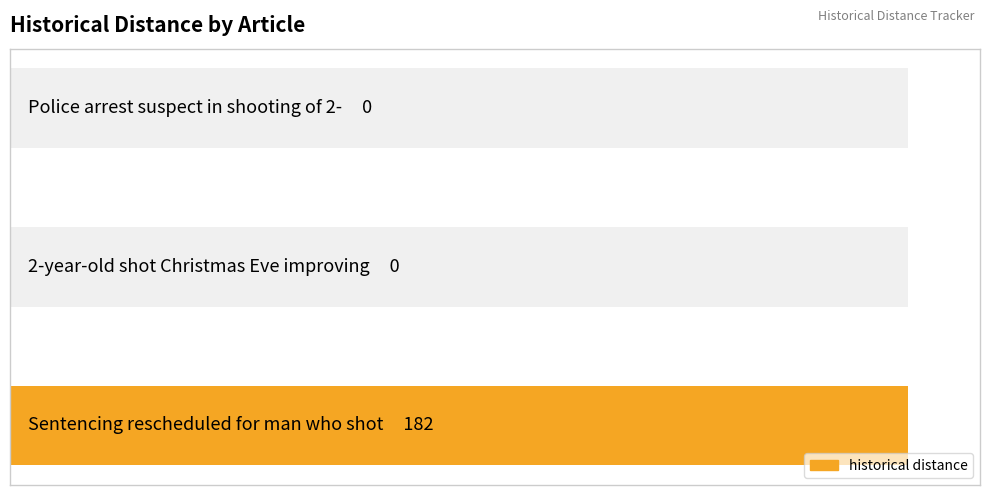

How many values are above zero?

1